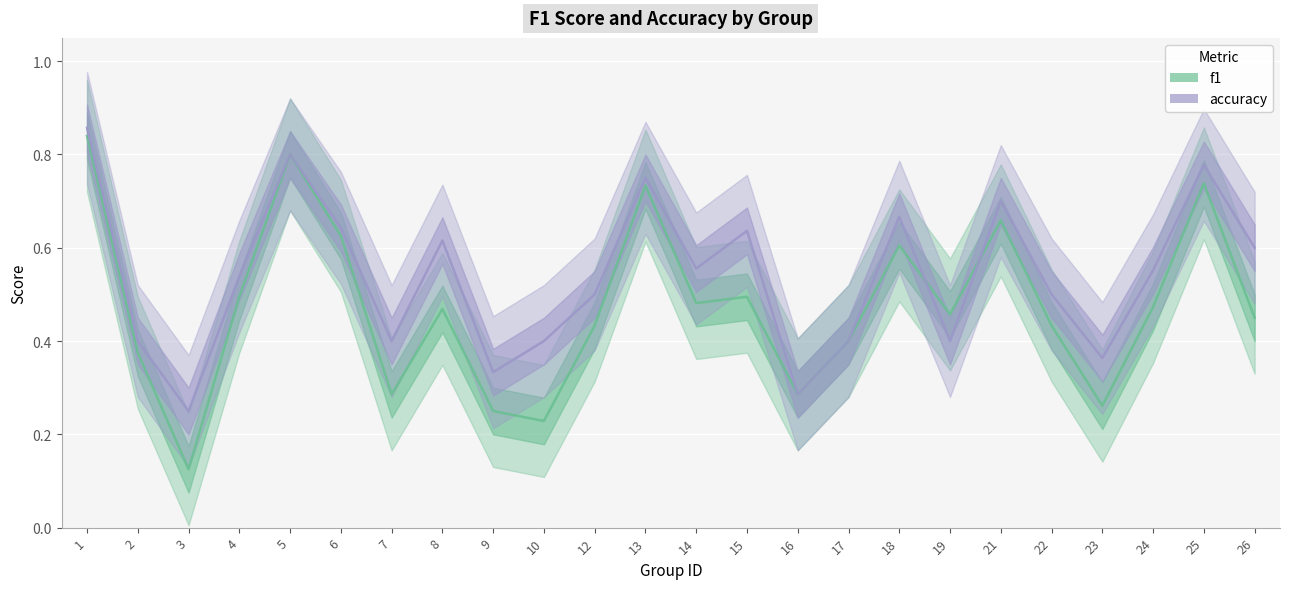

Which has a higher value, 14 or 21?

21